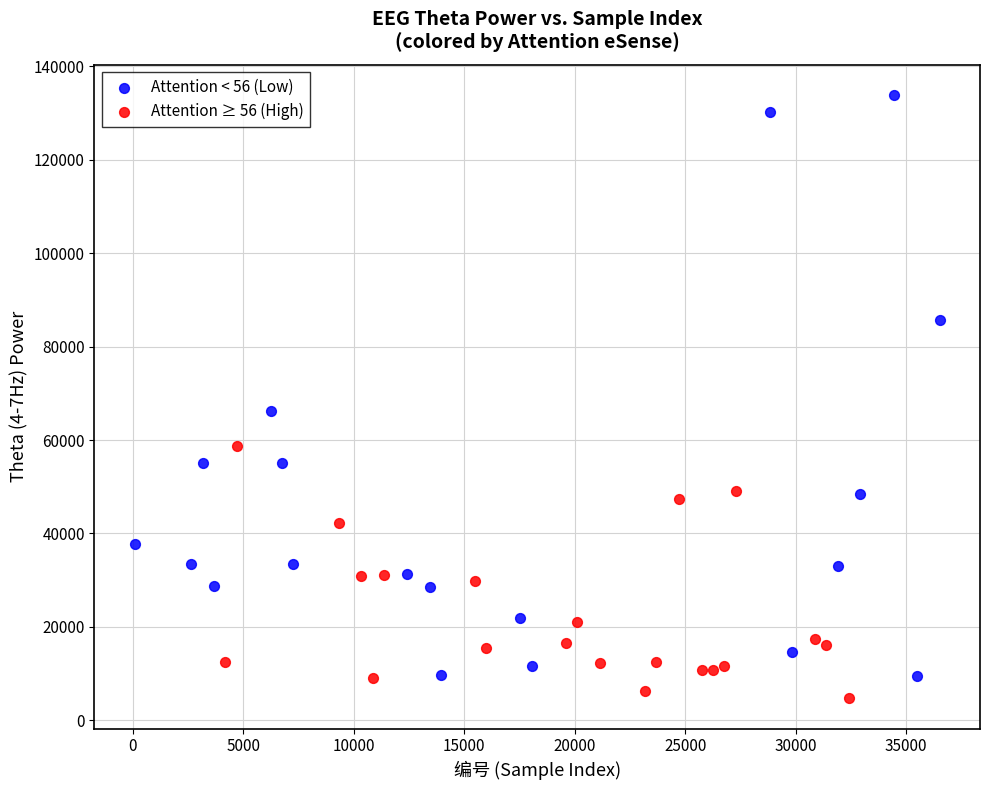

Which series has the widest spread of Y values?

Attention < 56 (Low)